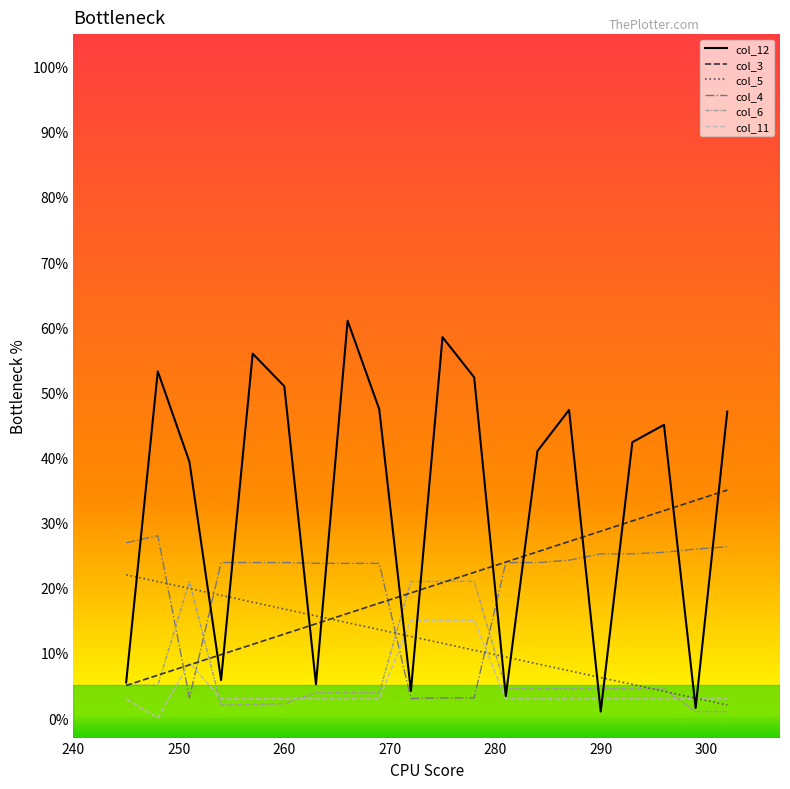

Which series has the largest total across all categories?

col_12